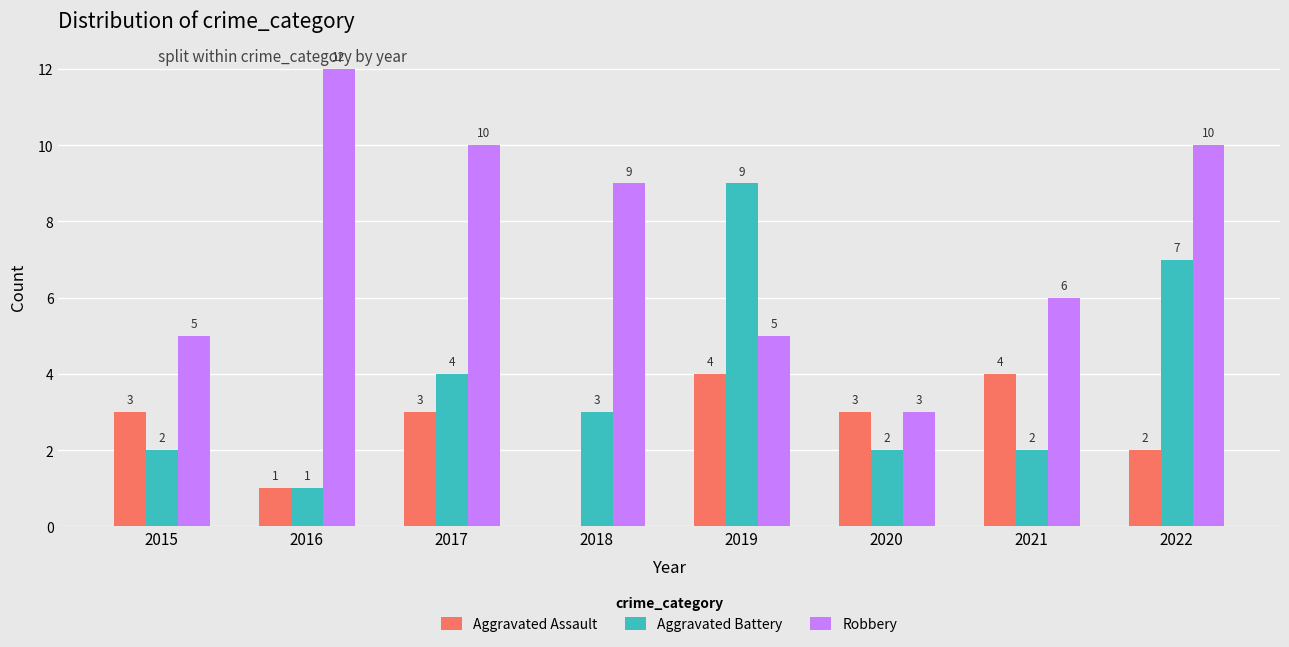

Where is Robbery nearest to the value 7?

2021